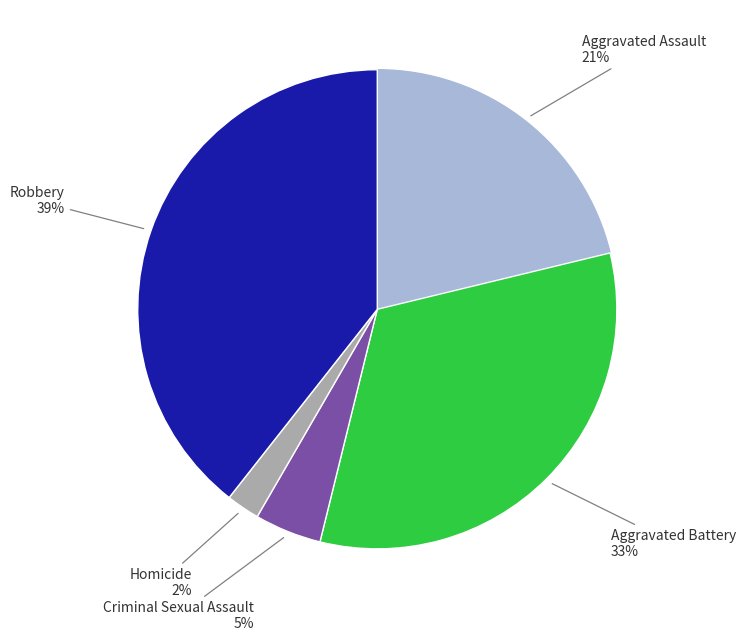

To the nearest percent, what is the difference between the largest and smallest slice percentages?

37%